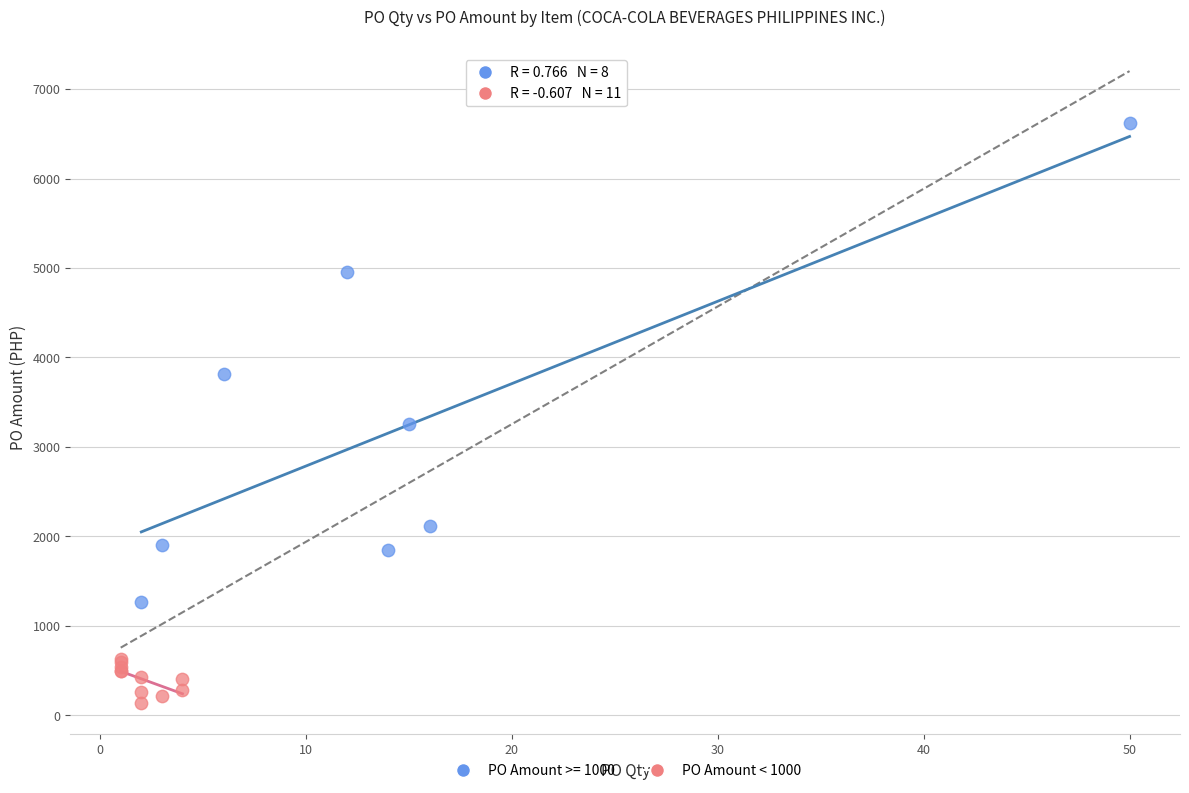

Which series has the largest Y range (max minus min)?

PO Amount >= 1000